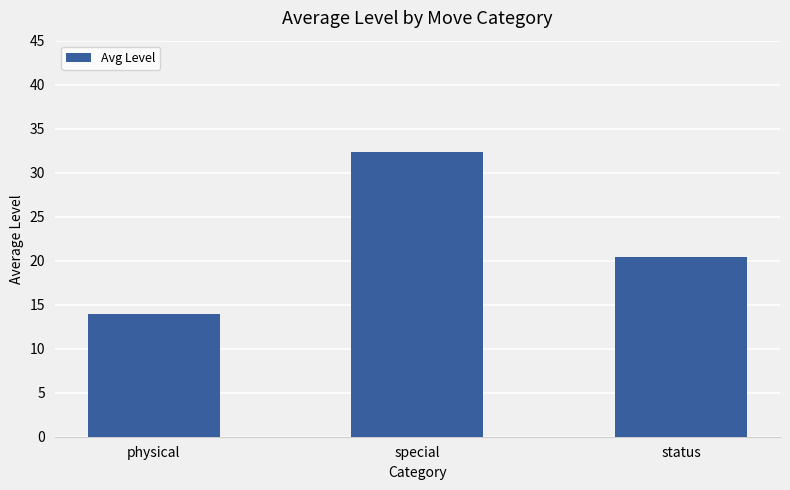

What is the label of the 2nd bar from the right?

special